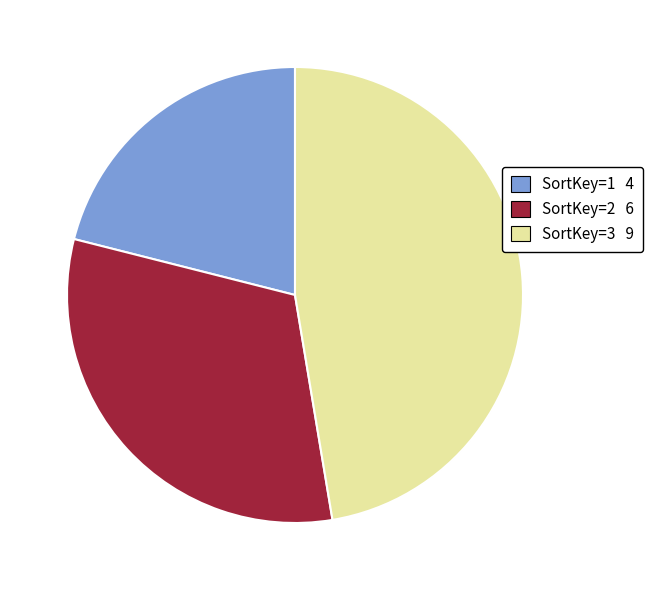

Is there a majority slice in this chart?

No